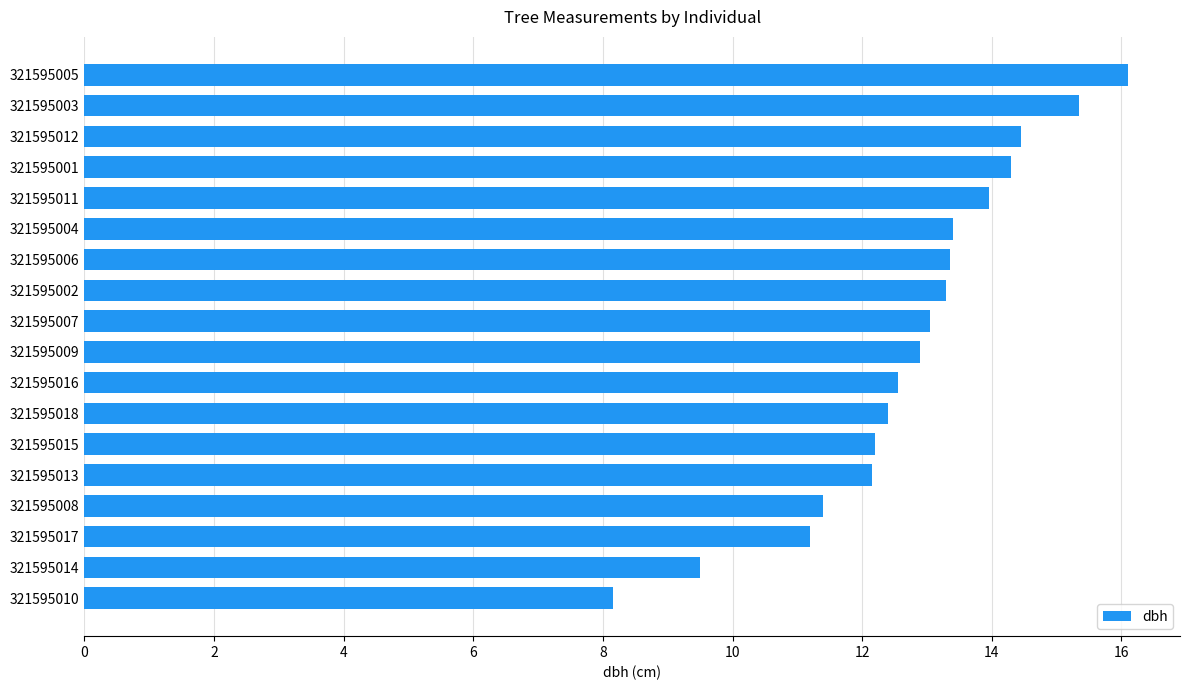

What position from the top is 321595006?

7